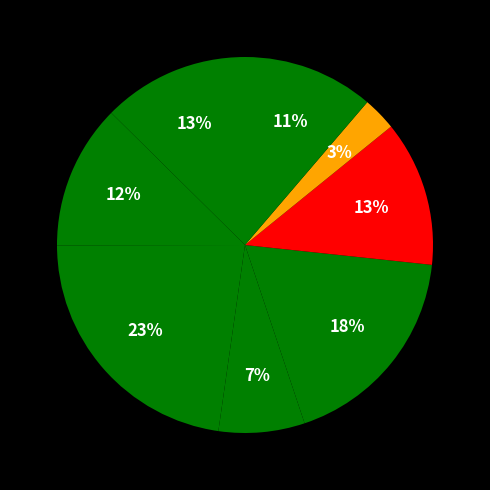

To the nearest percent, what is the average slice percentage?

12%